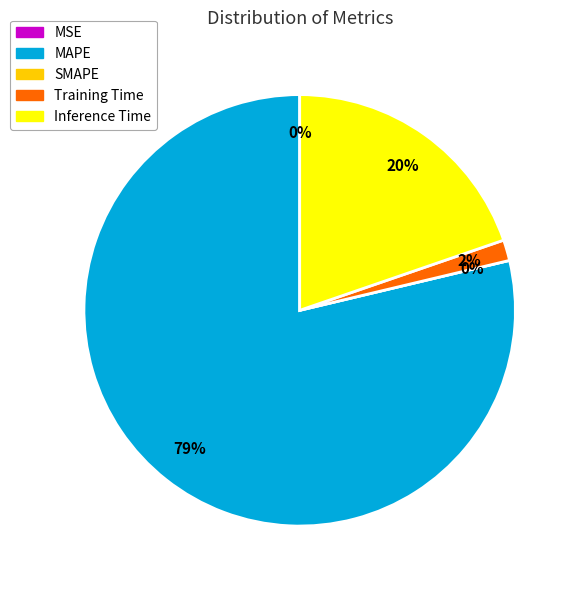

Is it true that SMAPE is 5% of the pie?

False